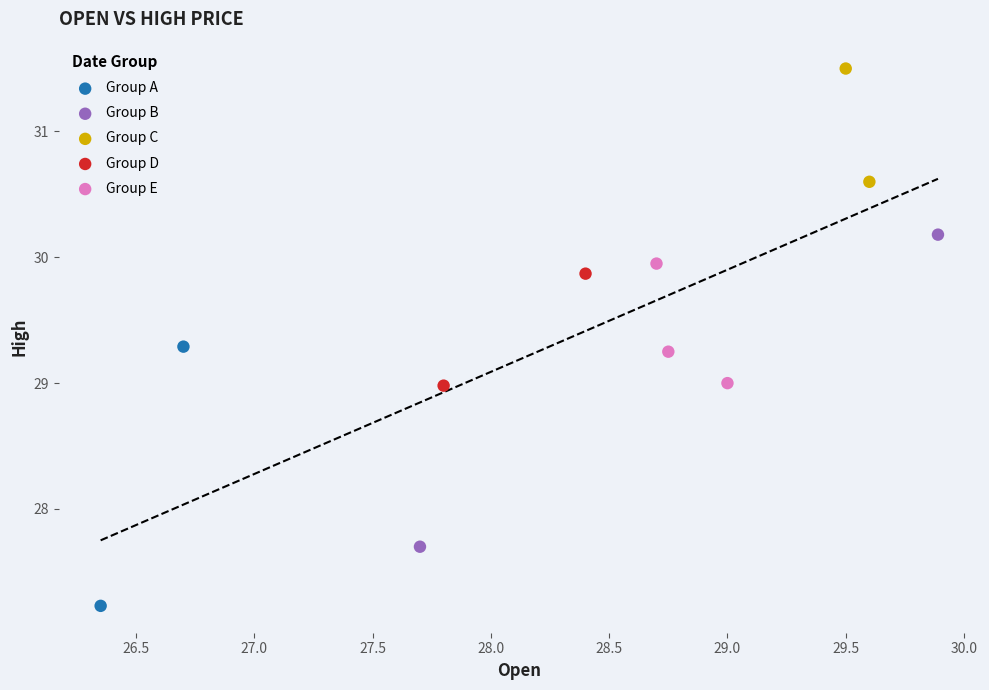

Which series contains the highest Y value?

Group C